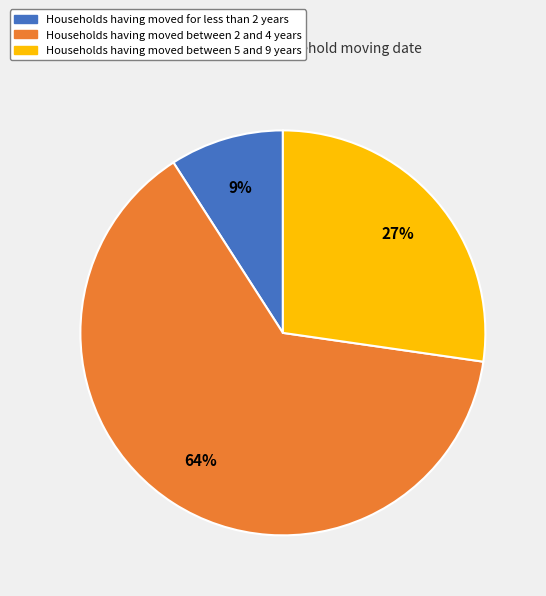

Is there any slice that represents more than half of the pie?

Yes